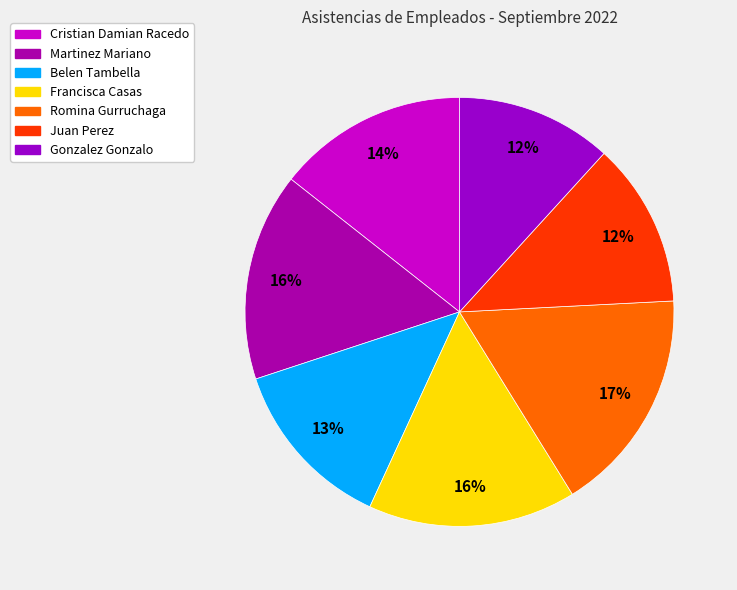

To the nearest percent, what percentage of the pie is Romina Gurruchaga?

17%